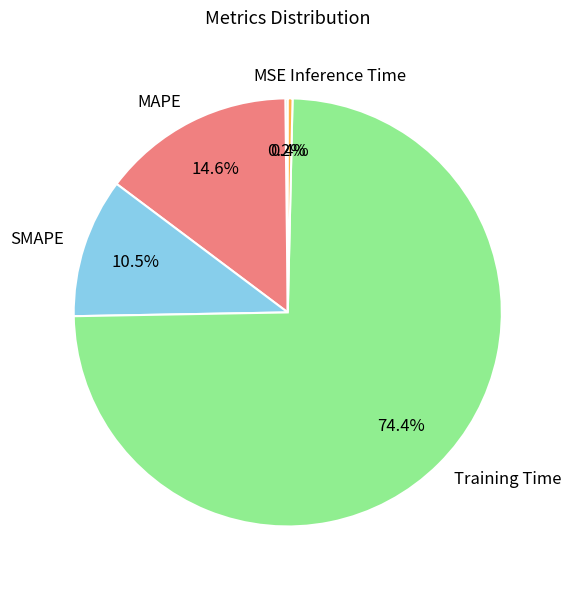

Which slice is the largest?

Training Time